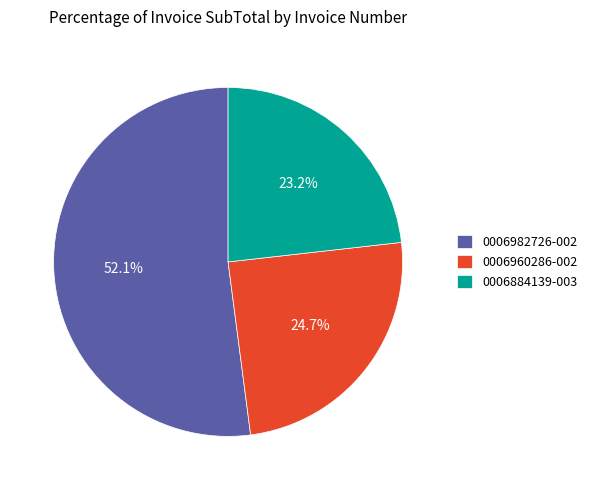

To the nearest percent, what portion does 0006982726-002 represent?

52%